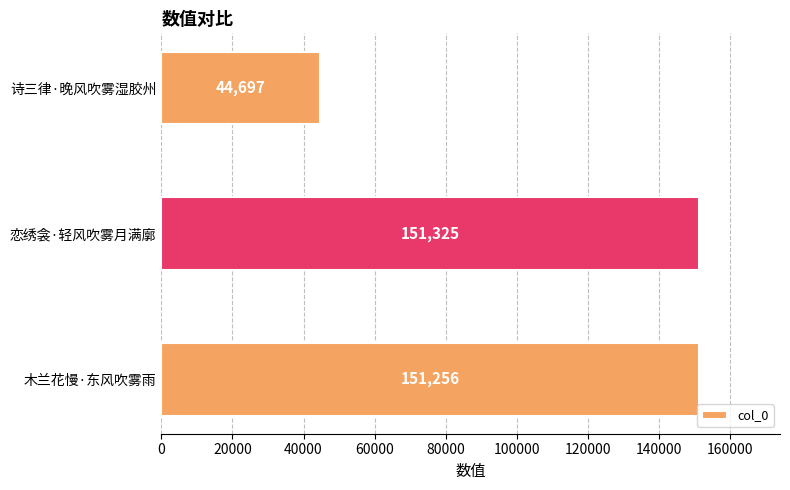

Rank the categories by value from lowest to highest.

诗三律·晚风吹雾湿胶州, 木兰花慢·东风吹雾雨, 恋绣衾·轻风吹雾月满廓